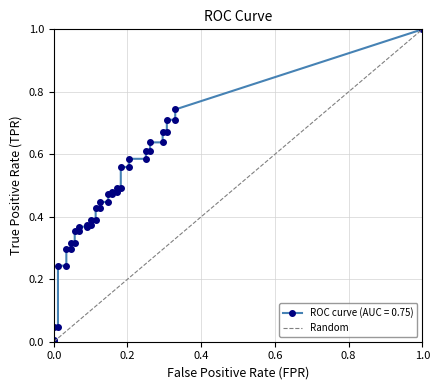

Is it true that the value at 0.2 is 0?

False